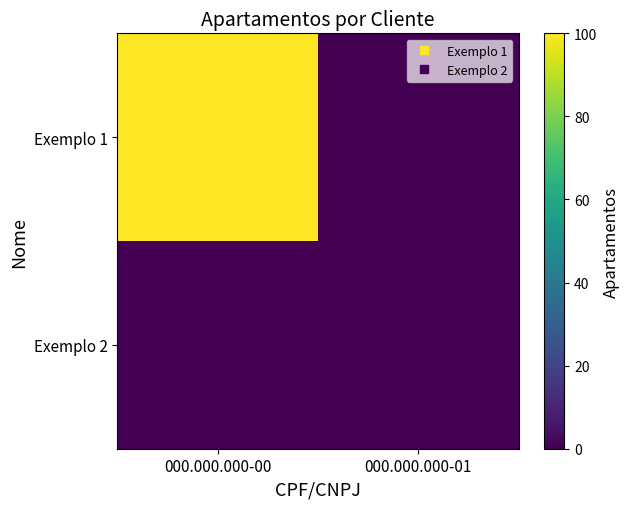

How many data points does each series have?

2